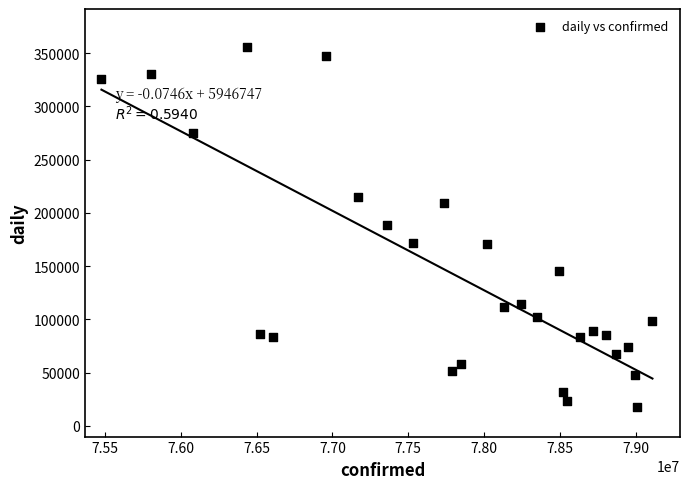

What is the range of Y values (max minus min)?

337681